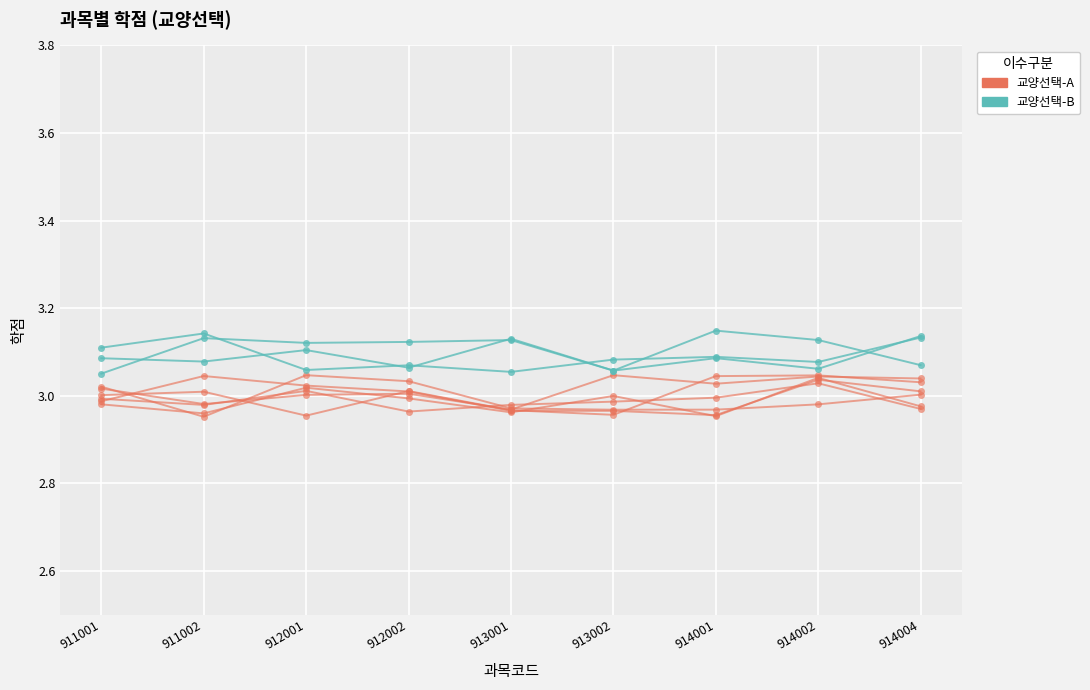

How many lines are shown in the chart?

2